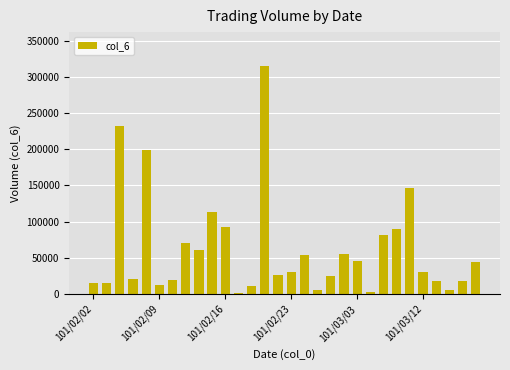

What is the average value?

61625